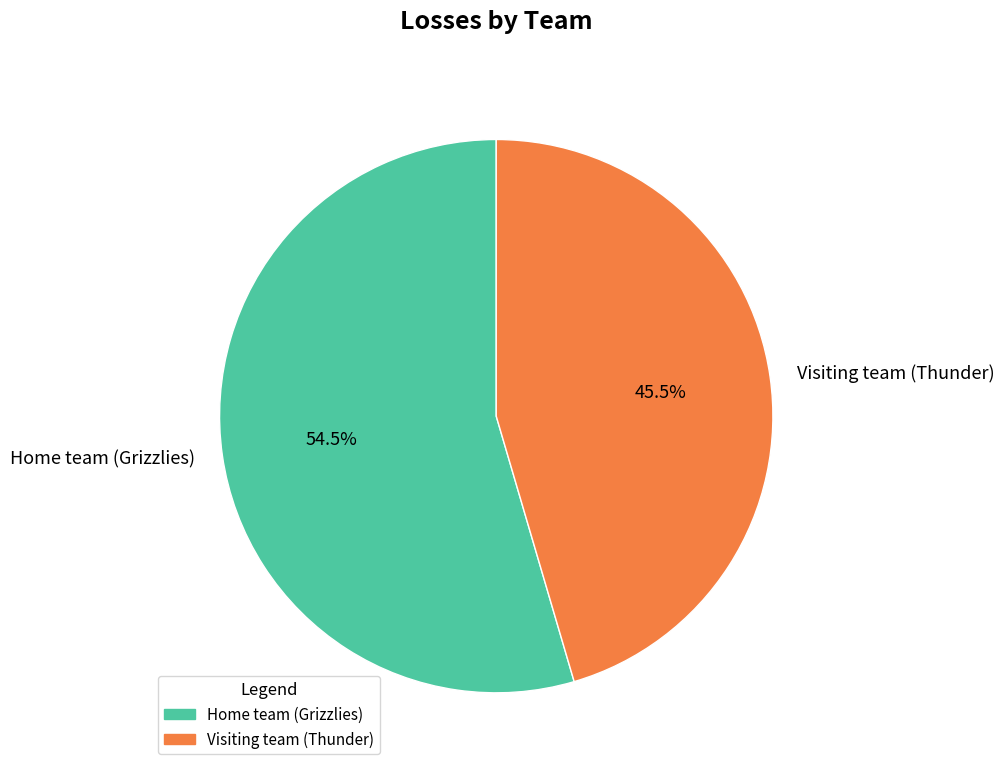

Combined, do Home team (Grizzlies) and Visiting team (Thunder) account for over 50%?

Yes